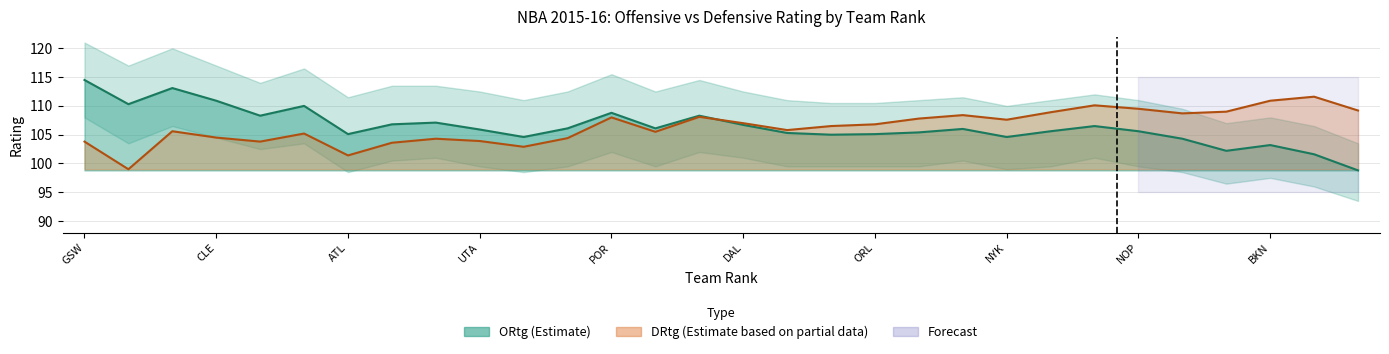

What is the difference between the ORtg values at 8 and 10?

0.9